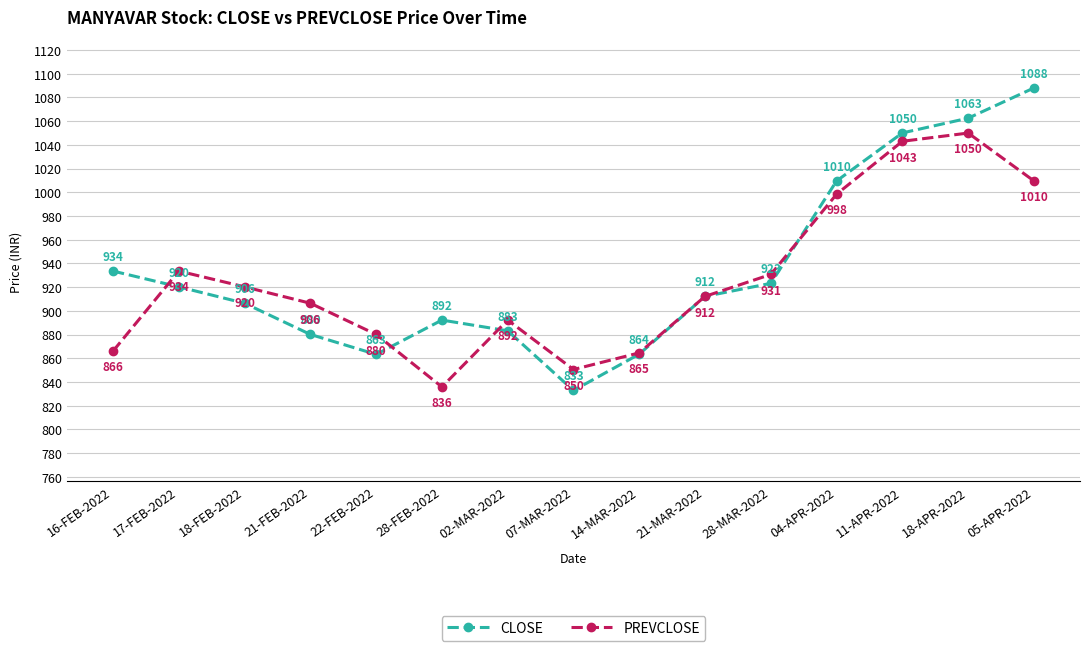

Is this an area chart (filled region under the line)?

No